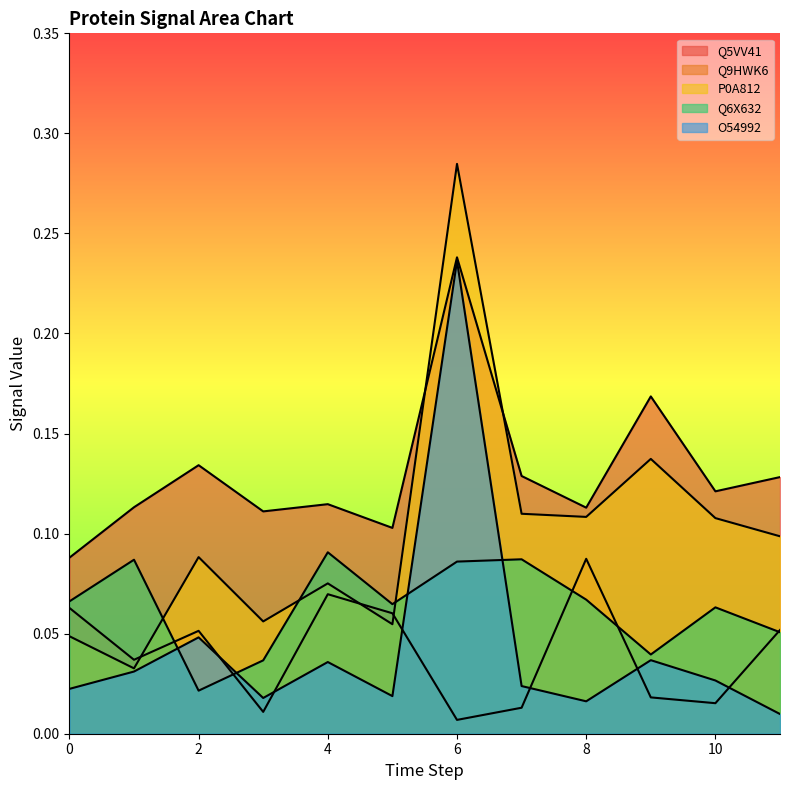

Where do P0A812 and Q5VV41 first cross each other?

5 and 6